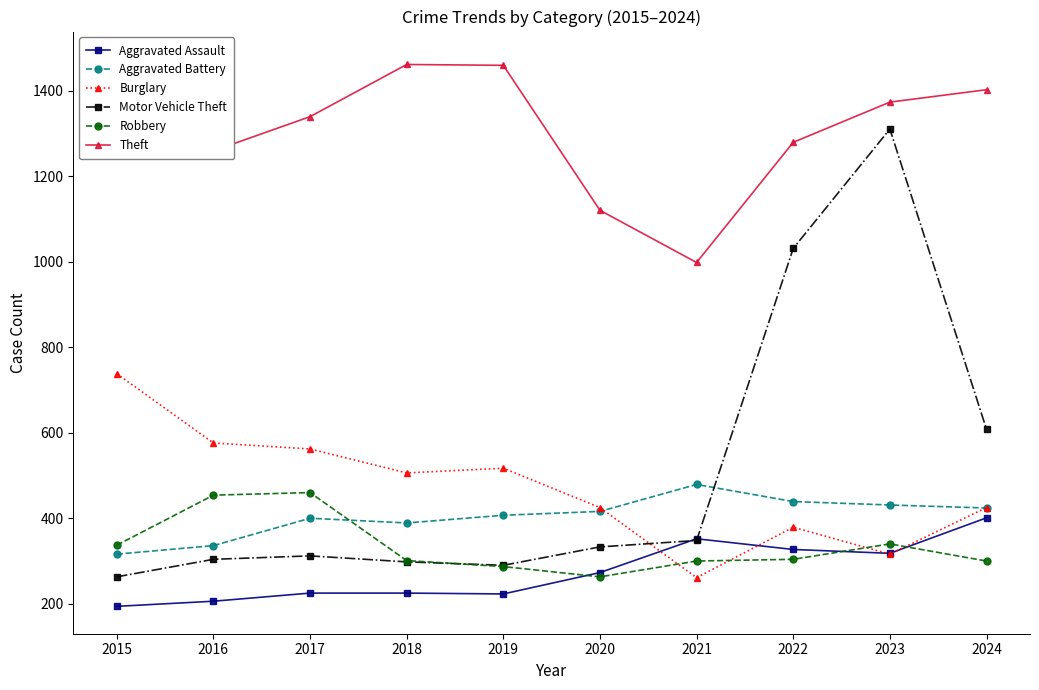

At which category is the sum across all series the highest?

2023